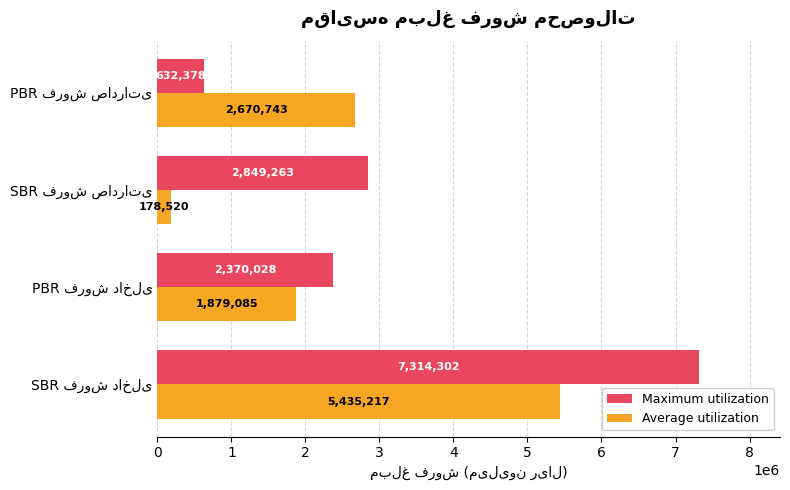

What is the difference between the maximum and minimum values in the Average utilization series?

5256697